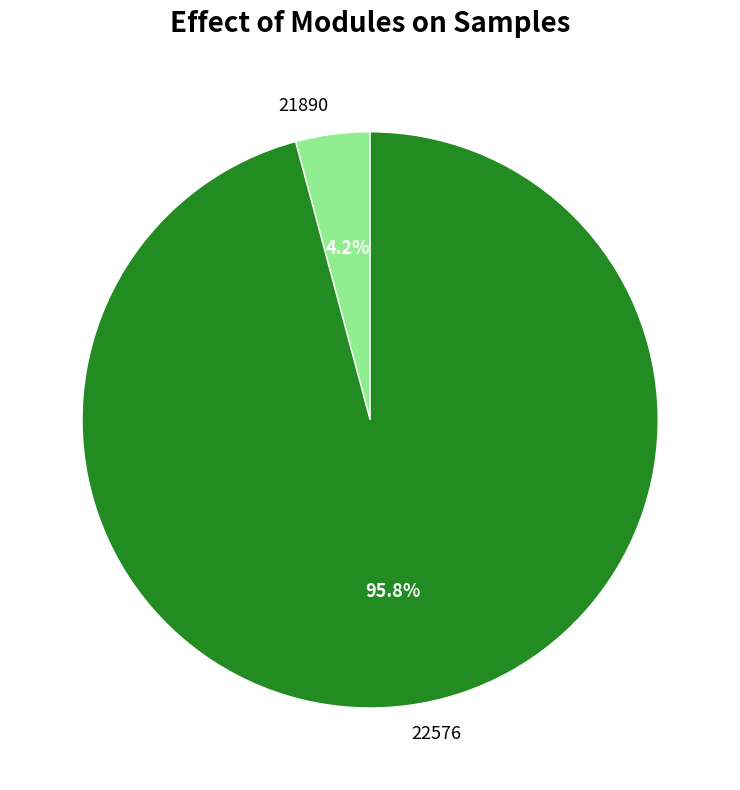

Which has a higher value, 22576 or 21890?

22576